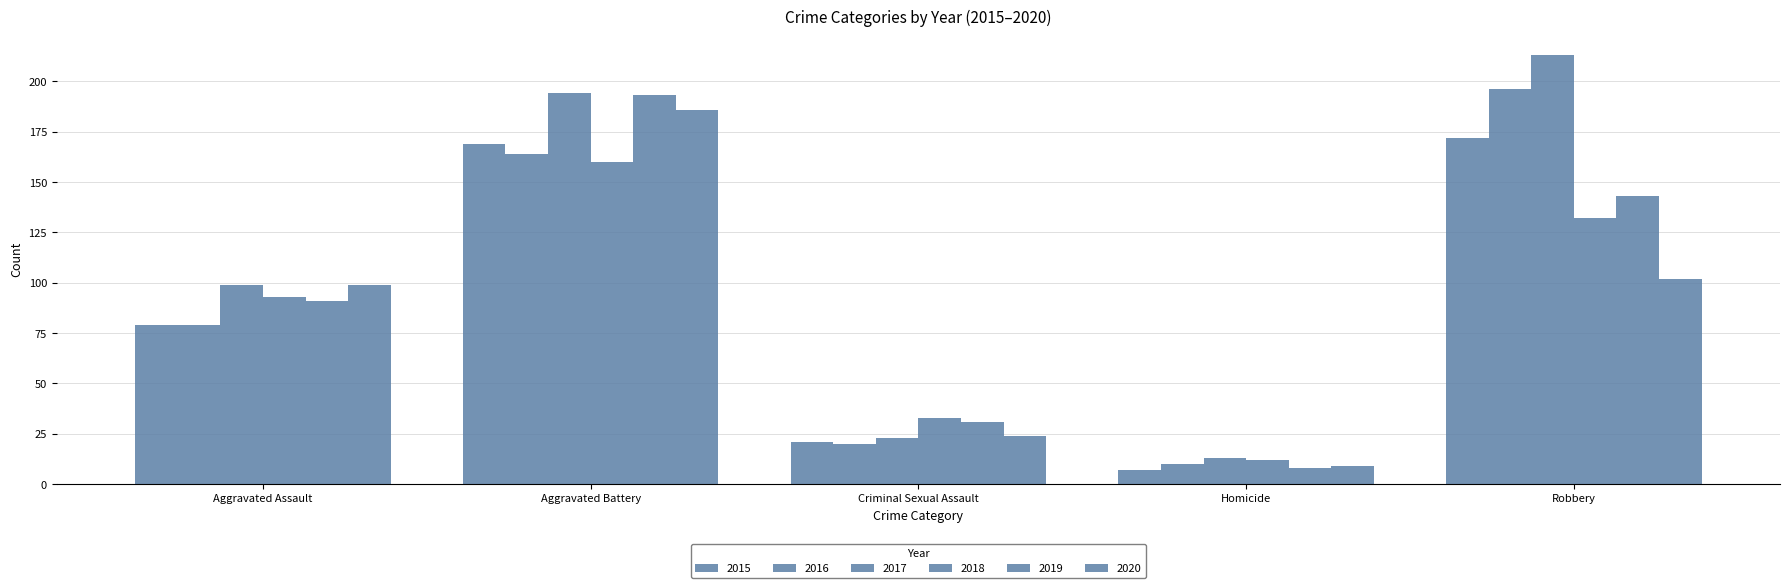

How many values in the 2019 series are below 91?

2